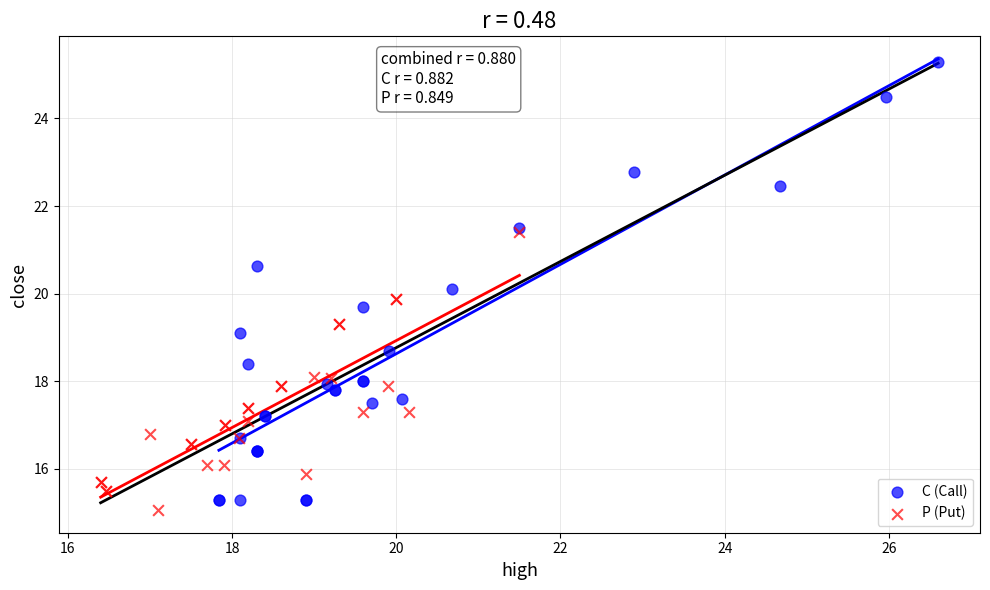

Which series reaches the maximum Y coordinate?

C (Call)